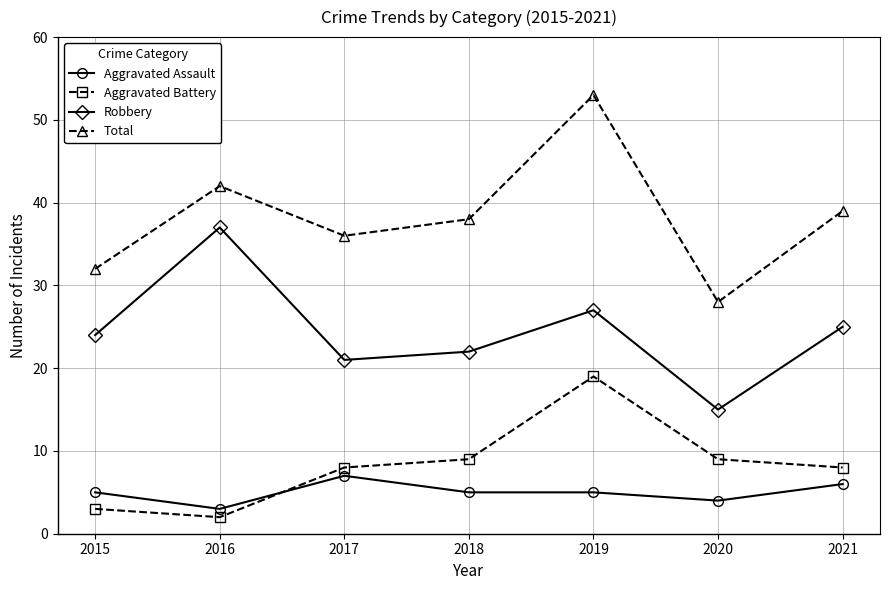

How many interior local valleys does the Total series have?

2